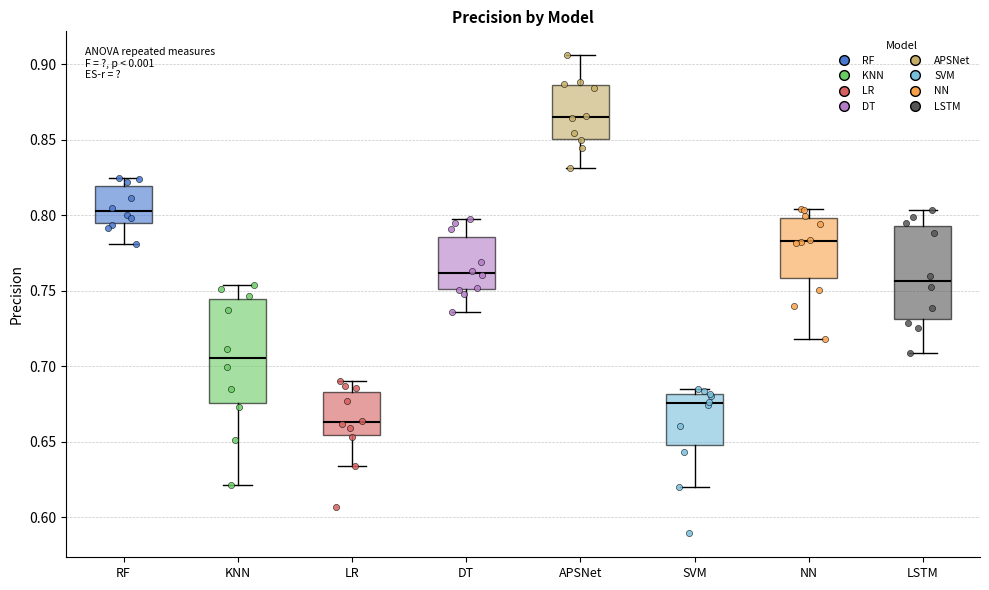

Reading left to right, transcribe this box plot: for each box, give where its median line is, the range the box spans, and where its two whiskers end, as read against the y-axis. The values are not printed on the chart, so give them approximately, as read against the axis.

RF: median 0.800, box 0.795 to 0.820, whiskers 0.780 to 0.825
KNN: median 0.705, box 0.675 to 0.745, whiskers 0.620 to 0.755
LR: median 0.665, box 0.655 to 0.685, whiskers 0.635 to 0.690
DT: median 0.760, box 0.750 to 0.785, whiskers 0.735 to 0.795
APSNet: median 0.865, box 0.850 to 0.885, whiskers 0.830 to 0.905
SVM: median 0.675, box 0.650 to 0.680, whiskers 0.620 to 0.685
NN: median 0.785, box 0.760 to 0.800, whiskers 0.720 to 0.805
LSTM: median 0.755, box 0.730 to 0.795, whiskers 0.710 to 0.805